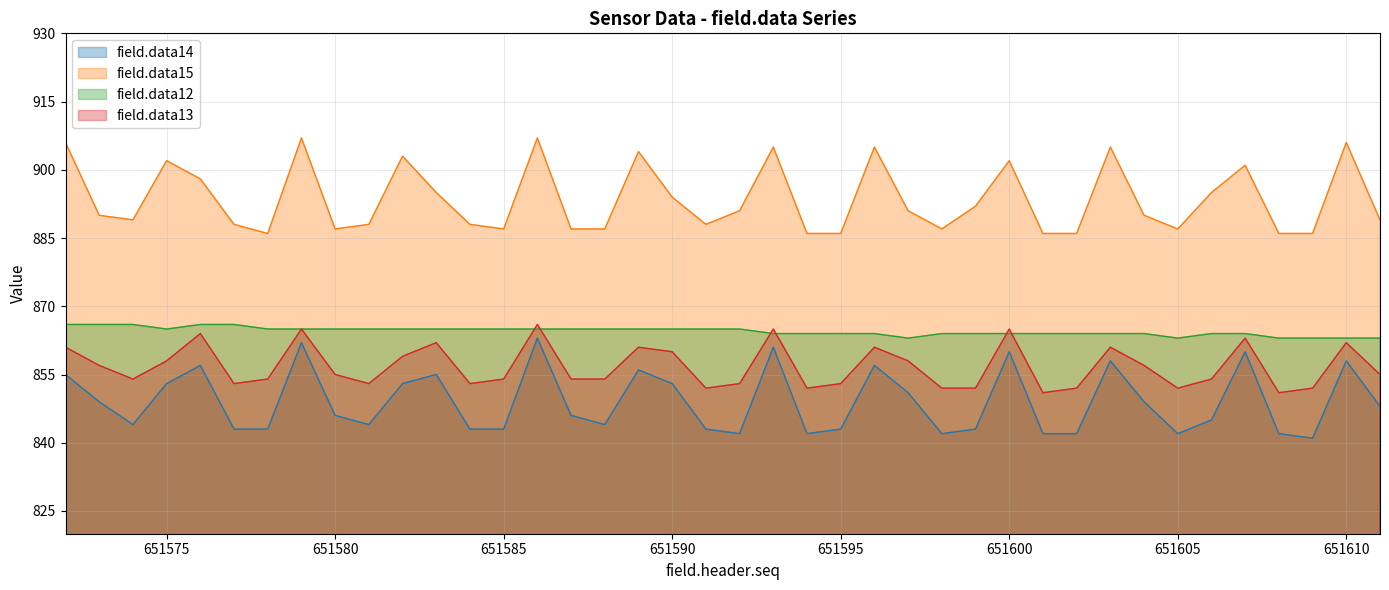

Which label corresponds to the smallest value in the chart?

651609